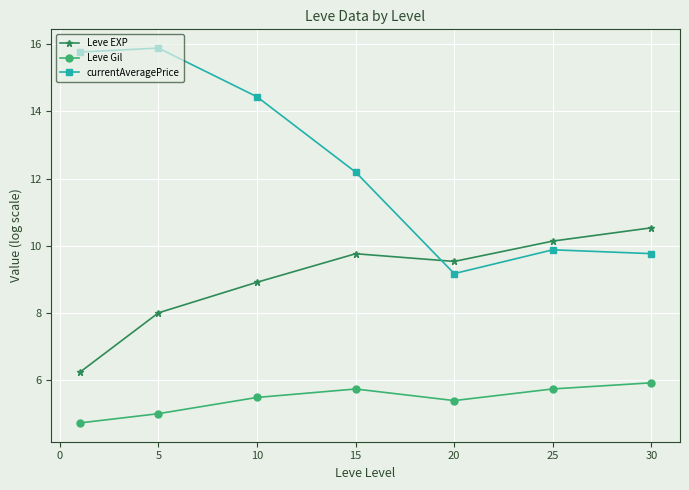

How many lines are shown in the chart?

3